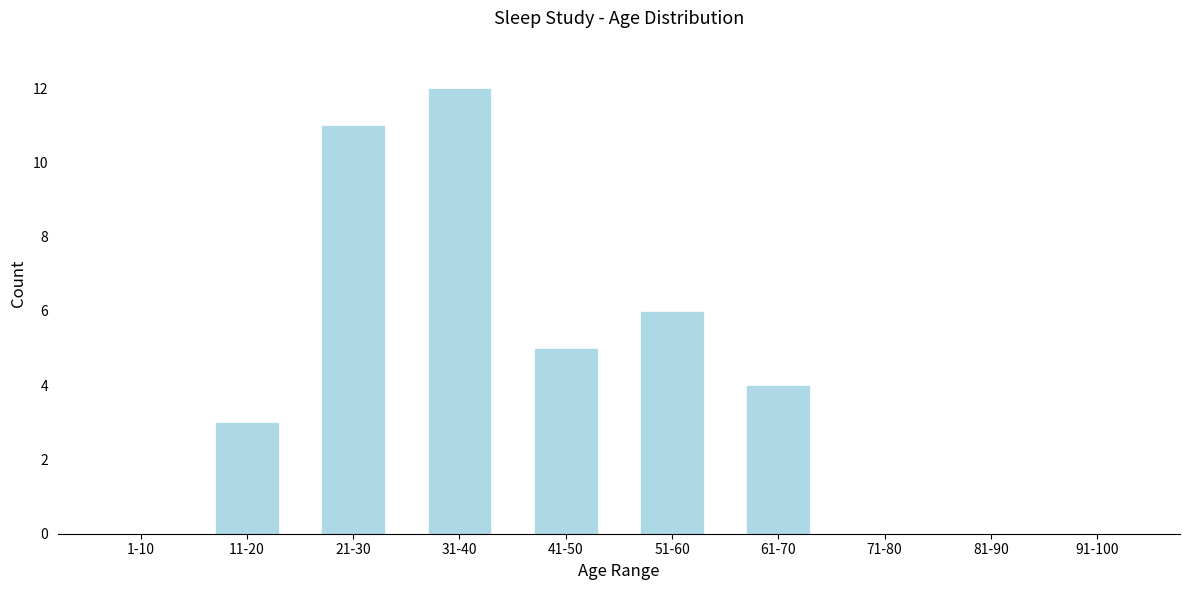

Reading right to left, extract all data points from this chart.

91-100=0	81-90=0	71-80=0	61-70=4	51-60=6	41-50=5	31-40=12	21-30=11	11-20=3	1-10=0